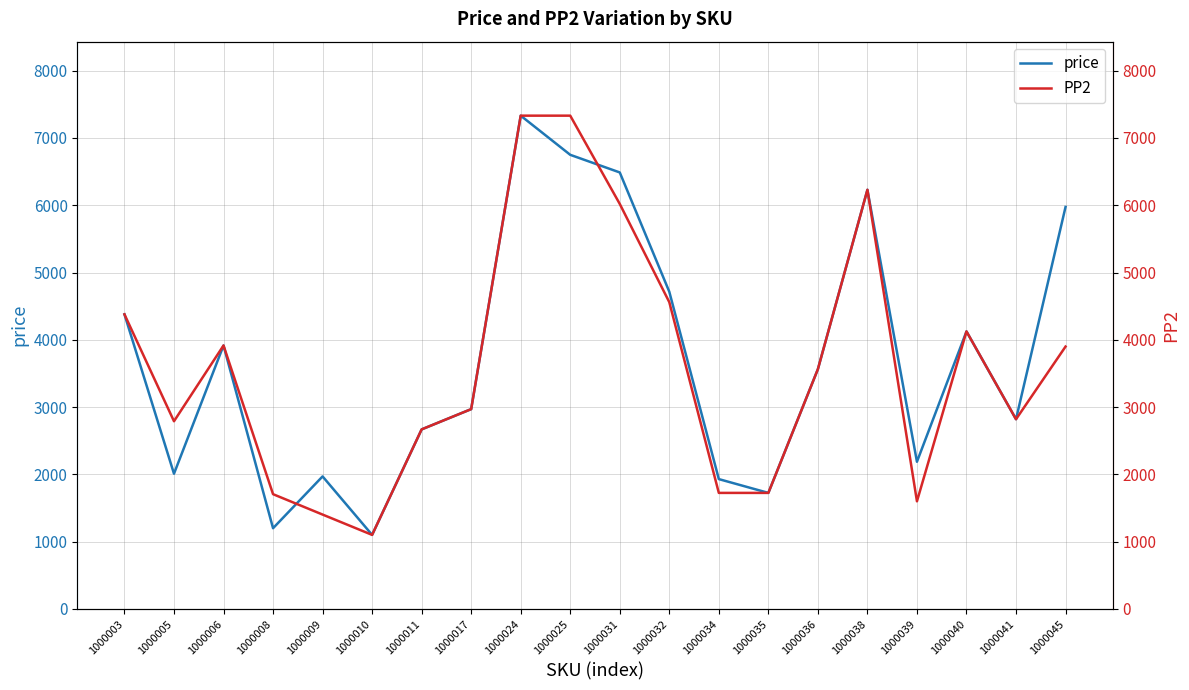

How many distinct data groups are displayed?

2